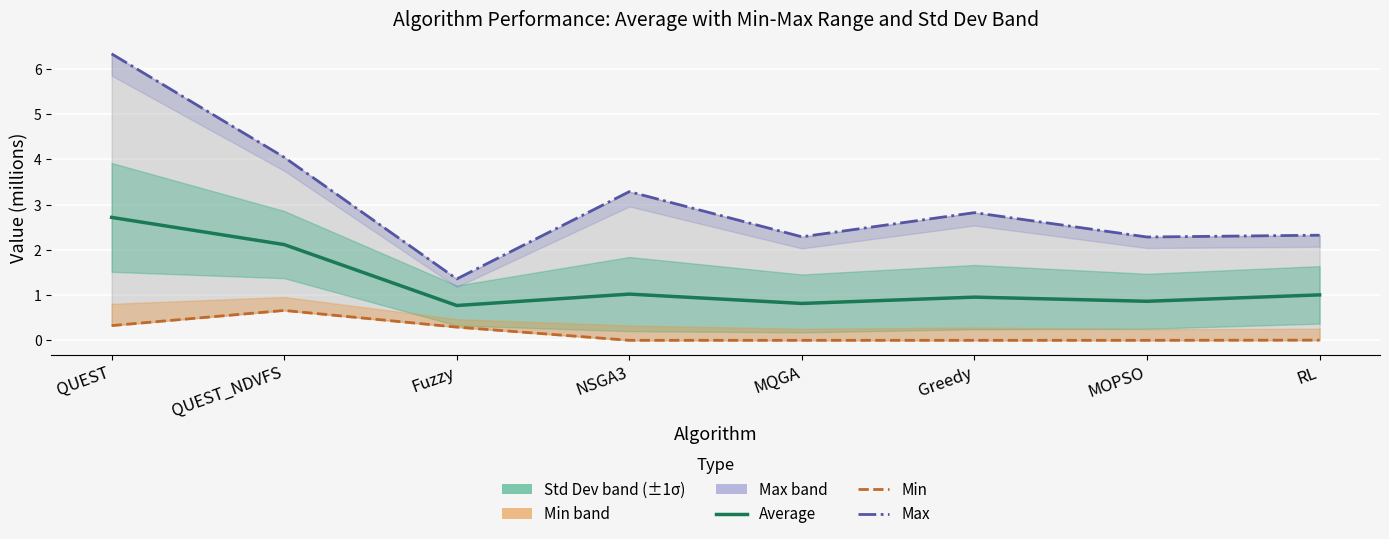

Rank the series by their average value, from highest to lowest.

Max, Average, Min